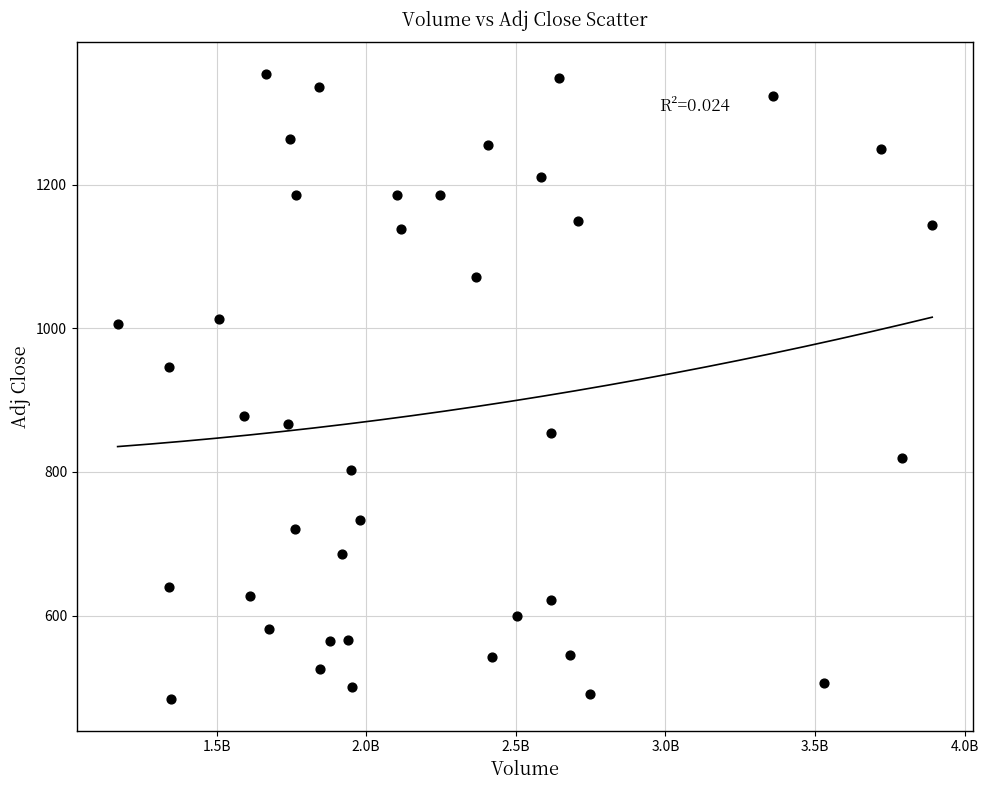

What is the range of X values (max minus min)?

2721820000.0